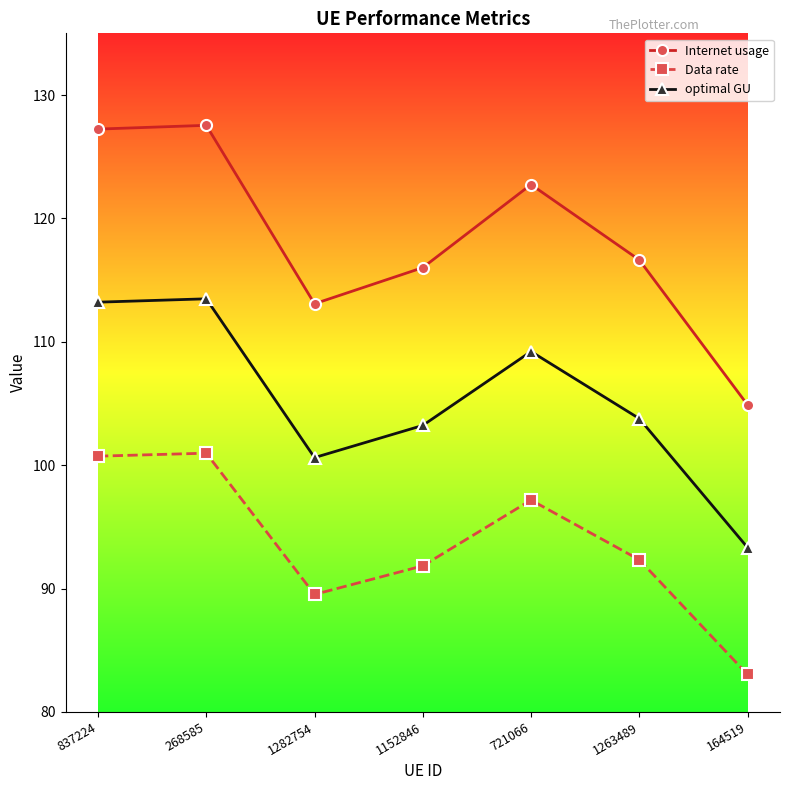

Count the number of data series in this chart.

3